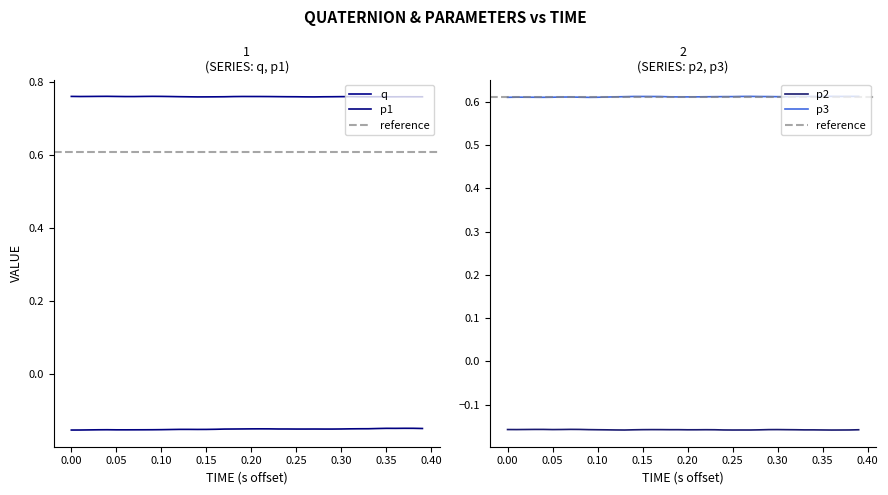

True or false: p2 and p3 cross at least once.

False